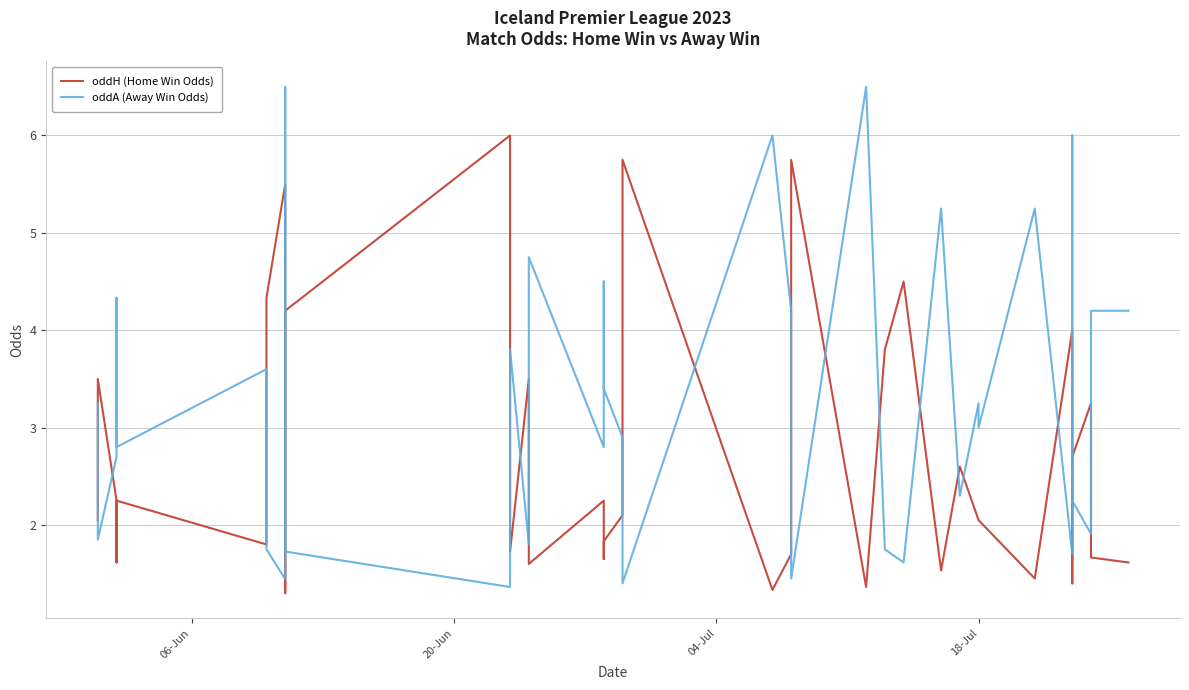

How many categories are shown in the chart?

40